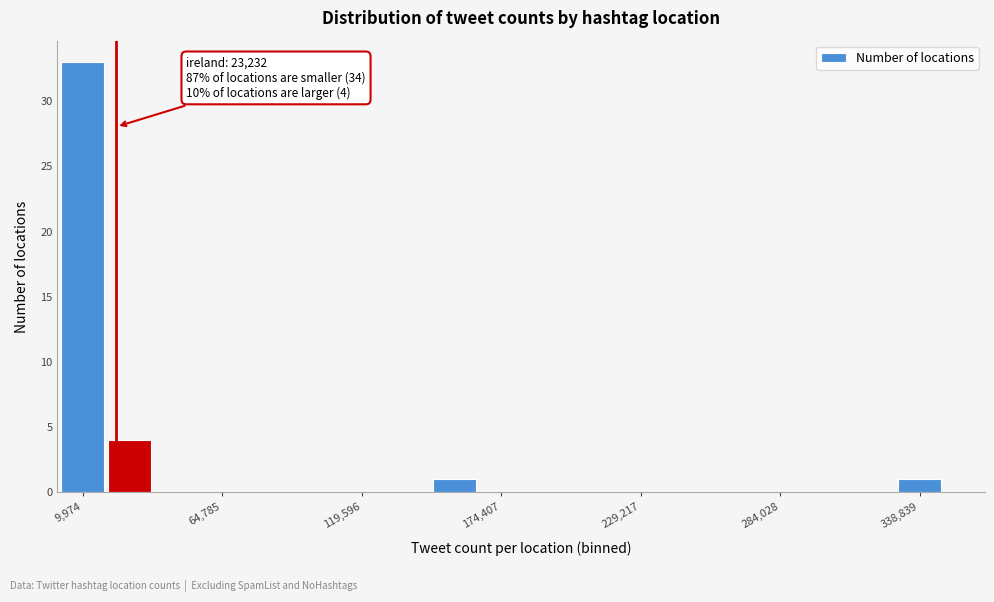

Around what value on the x-axis is the tallest bar? Give the approximate position of its centre, as read against the axis.

10000